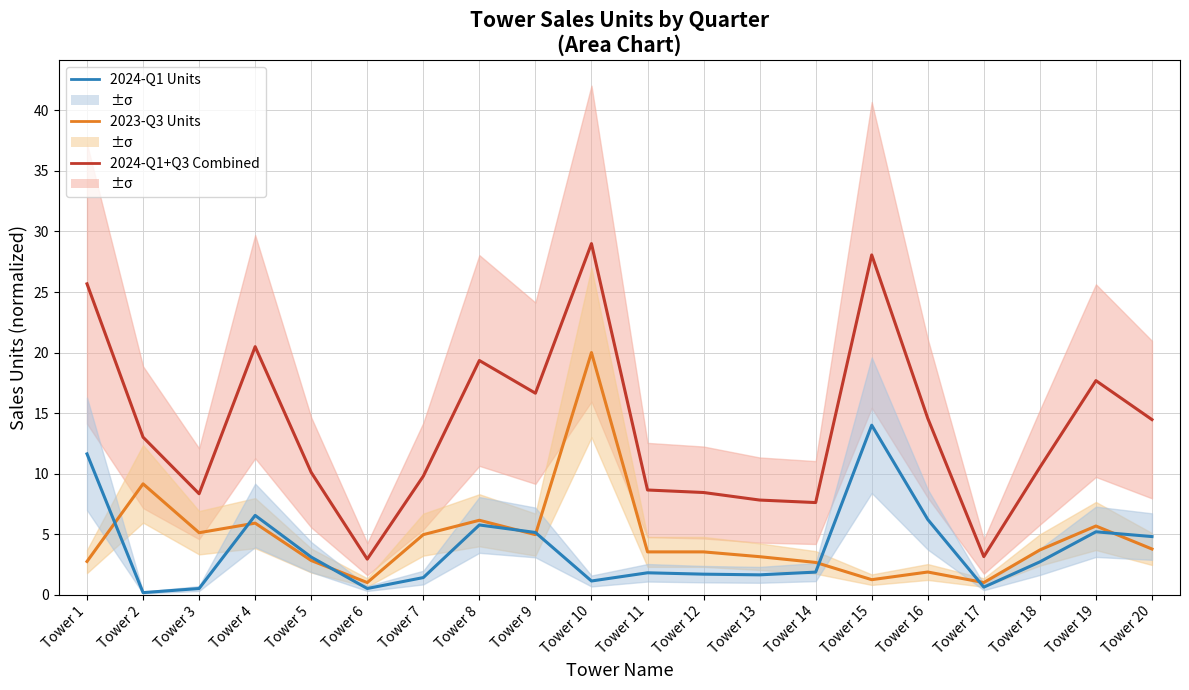

Reading right to left, what are all the values shown in this chart?

2024-Q1 + 2023-Q3: 14.5	17.7	10.5	3.1	14.6	28.1	7.6	7.8	8.4	8.6	29.0	16.6	19.3	9.8	2.9	10.1	20.5	8.3	13.0	25.7
2023-Q3 Units: 3.8	5.7	3.7	1.0	1.9	1.2	2.7	3.1	3.5	3.5	20.0	5.0	6.1	5.0	1.0	2.8	5.9	5.1	9.2	2.7
2024-Q1 Units: 4.8	5.2	2.7	0.6	6.2	14.0	1.9	1.6	1.7	1.8	1.1	5.1	5.8	1.4	0.5	3.1	6.5	0.5	0.2	11.6